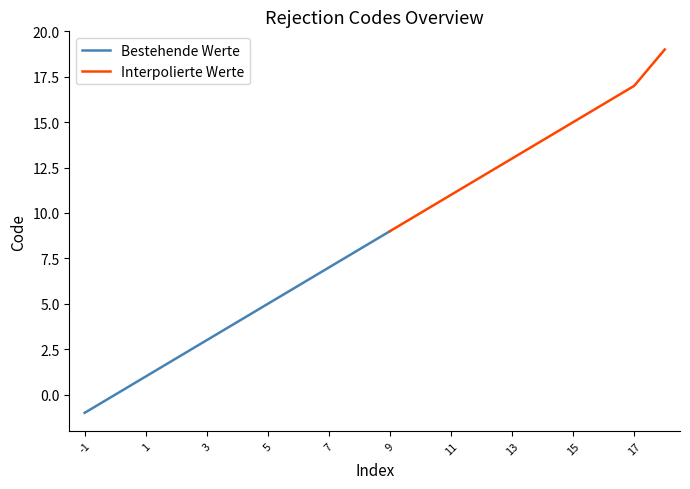

What is the change in value from -1 to 7?

+8